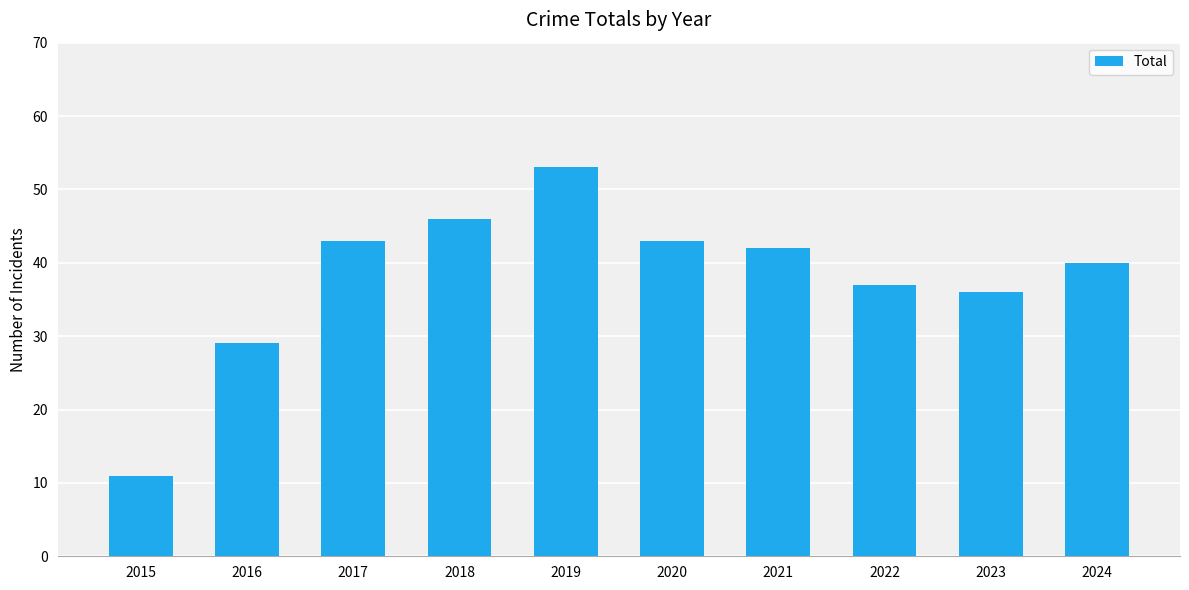

How many values are below 42?

5